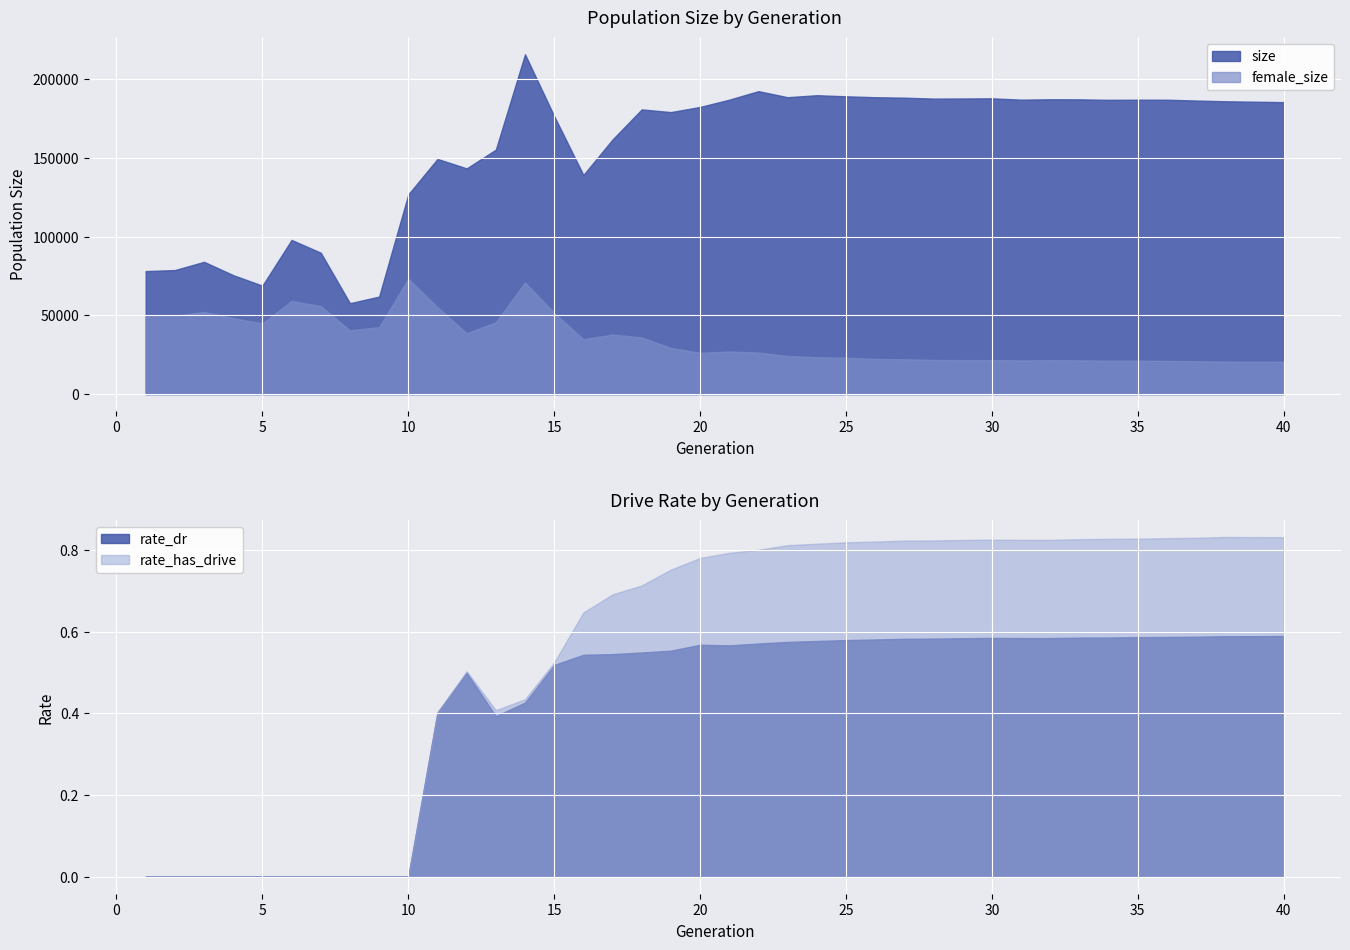

Reading right to left, list all the values displayed in this chart.

size: 40=185413.0	39=185672.0	38=185953.0	37=186433.0	36=186936.0	35=186961.0	34=186866.0	33=187182.0	32=187217.0	31=186981.0	30=187821.0	29=187716.0	28=187650.0	27=188239.0	26=188533.0	25=189105.0	24=189810.0	23=188536.0	22=192382.0	21=186960.0	20=182358.0	19=179074.0	18=180808.0	17=161684.0	16=139151.0	15=176530.0	14=215774.0	13=155237.0	12=143325.0	11=149343.0	10=126806.0	9=61928.0	8=57716.0	7=89772.0	6=97897.0	5=68841.0	4=75537.0	3=83997.0	2=78765.0	1=78100.0
female_size: 40=20491.0	39=20543.0	38=20647.0	37=20876.0	36=21100.0	35=21215.0	34=21239.0	33=21439.0	32=21530.0	31=21418.0	30=21609.0	29=21576.0	28=21715.0	27=22130.0	26=22313.0	25=23104.0	24=23394.0	23=24209.0	22=26401.0	21=27062.0	20=26214.0	19=29344.0	18=35923.0	17=37864.0	16=34813.0	15=51646.0	14=70889.0	13=45615.0	12=38619.0	11=55244.0	10=73218.0	9=42499.0	8=40462.0	7=55887.0	6=59152.0	5=44918.0	4=48254.0	3=52203.0	2=49702.0	1=49389.0
rate_dr: 40=0.6	39=0.6	38=0.6	37=0.6	36=0.6	35=0.6	34=0.6	33=0.6	32=0.6	31=0.6	30=0.6	29=0.6	28=0.6	27=0.6	26=0.6	25=0.6	24=0.6	23=0.6	22=0.6	21=0.6	20=0.6	19=0.6	18=0.5	17=0.5	16=0.5	15=0.5	14=0.4	13=0.4	12=0.5	11=0.4	10=0.0	9=0.0	8=0.0	7=0.0	6=0.0	5=0.0	4=0.0	3=0.0	2=0.0	1=0.0
rate_has_drive: 40=0.8	39=0.8	38=0.8	37=0.8	36=0.8	35=0.8	34=0.8	33=0.8	32=0.8	31=0.8	30=0.8	29=0.8	28=0.8	27=0.8	26=0.8	25=0.8	24=0.8	23=0.8	22=0.8	21=0.8	20=0.8	19=0.8	18=0.7	17=0.7	16=0.6	15=0.5	14=0.4	13=0.4	12=0.5	11=0.4	10=0.0	9=0.0	8=0.0	7=0.0	6=0.0	5=0.0	4=0.0	3=0.0	2=0.0	1=0.0